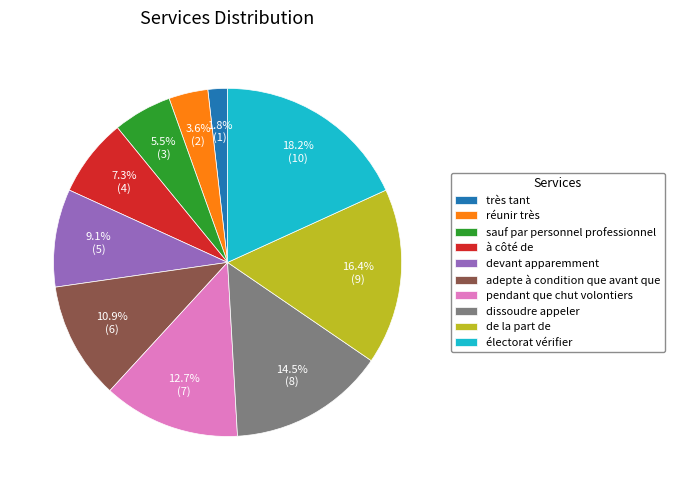

How many segments does this pie chart have?

10